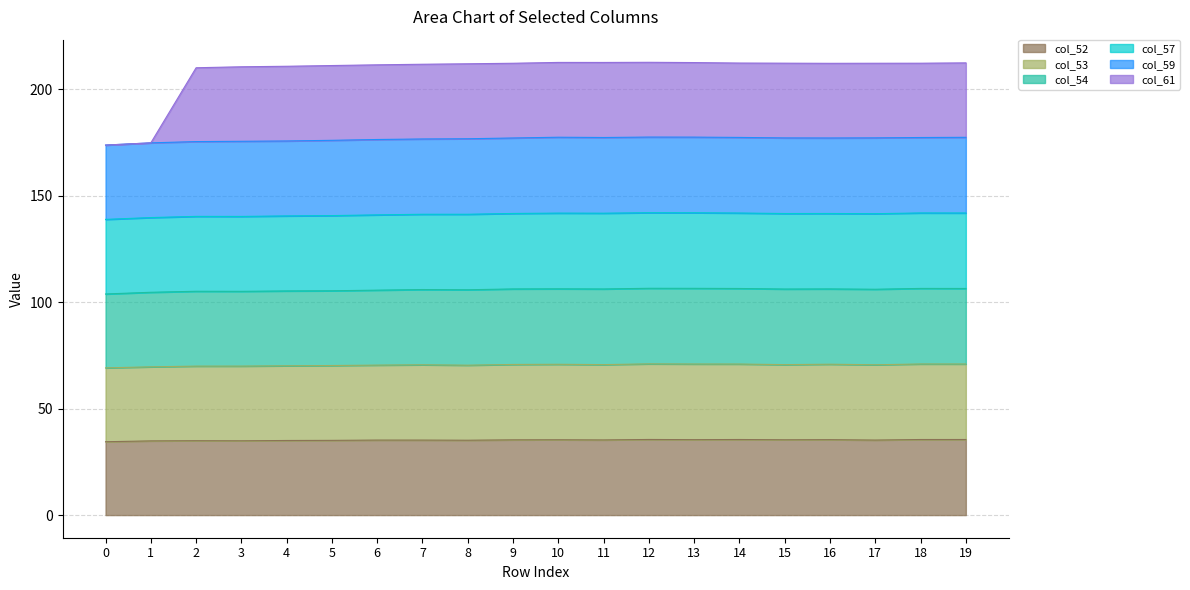

What is the highest value of the col_61 series?

212.6